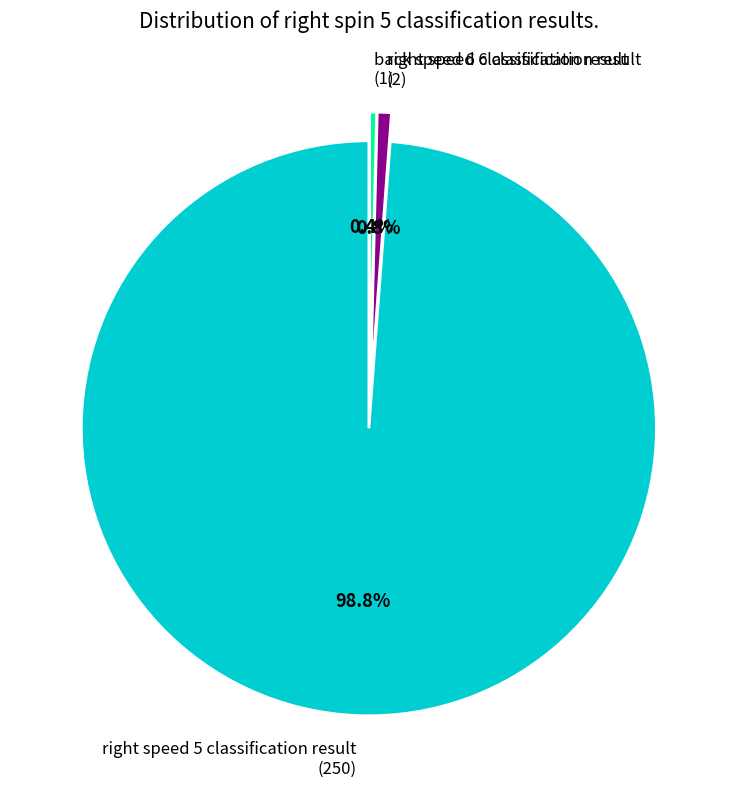

To the nearest percent, what is the average slice percentage?

33%